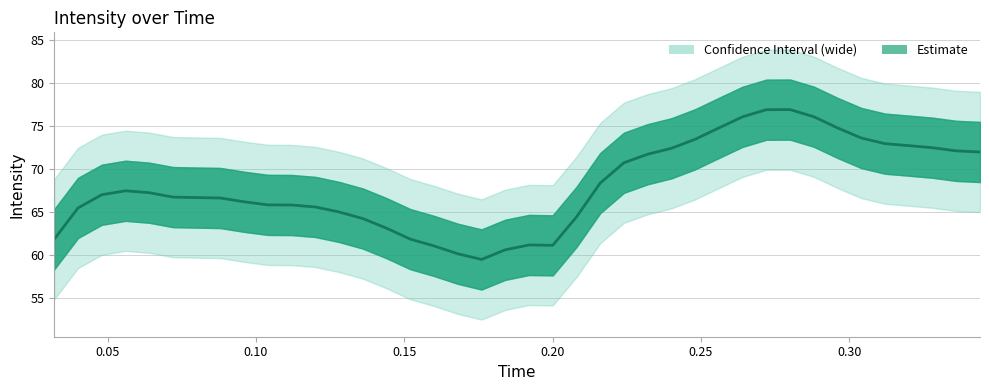

Reading right to left, transcribe all the data shown in this chart.

72.0	72.1	72.5	72.7	72.9	73.6	74.8	76.1	76.9	76.9	76.1	74.8	73.4	72.4	71.7	70.7	68.3	64.4	61.1	61.1	60.6	59.4	60.1	61.0	61.8	63.1	64.2	65.0	65.6	65.8	65.8	66.2	66.6	66.7	66.7	67.2	67.4	67.0	65.4	61.8